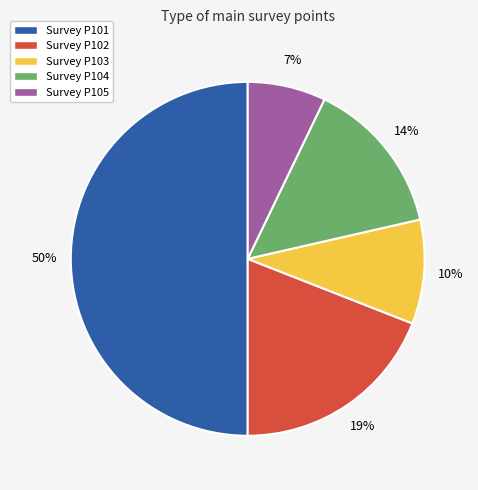

Which has a higher value, Survey P103 or Survey P101?

Survey P101